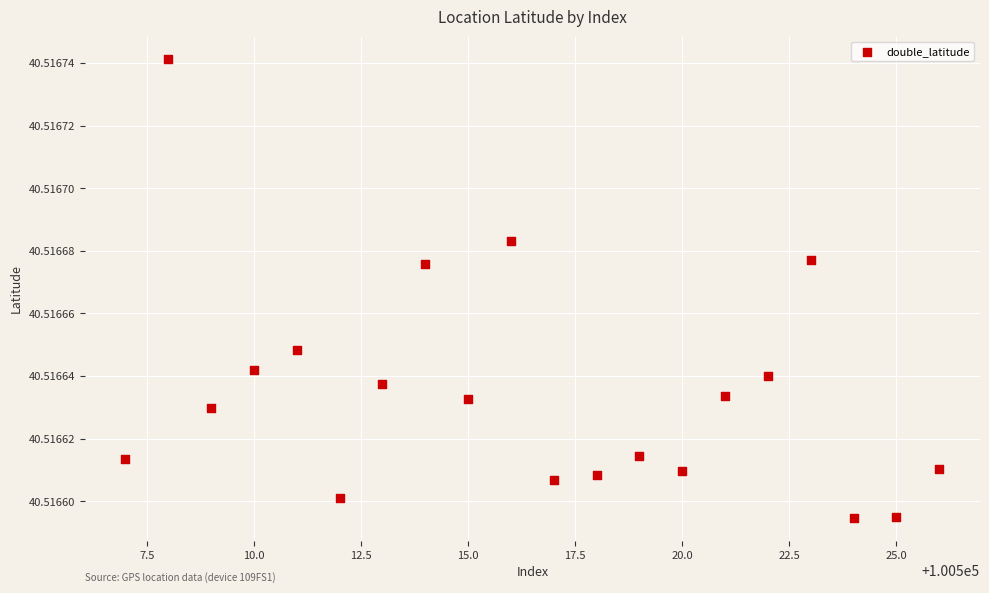

What is the range of X values (max minus min)?

19.0